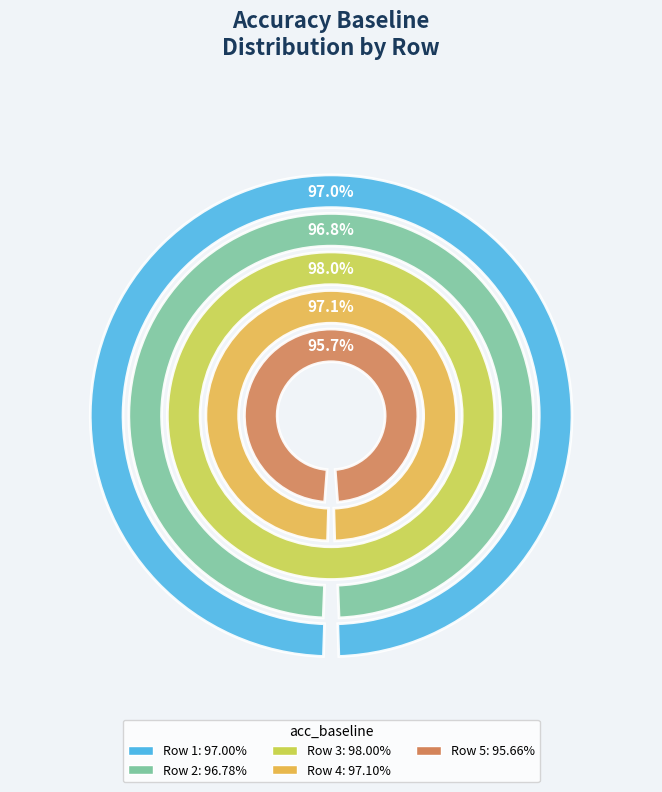

The Row 3 slice represents 20% of the pie. True or false?

True